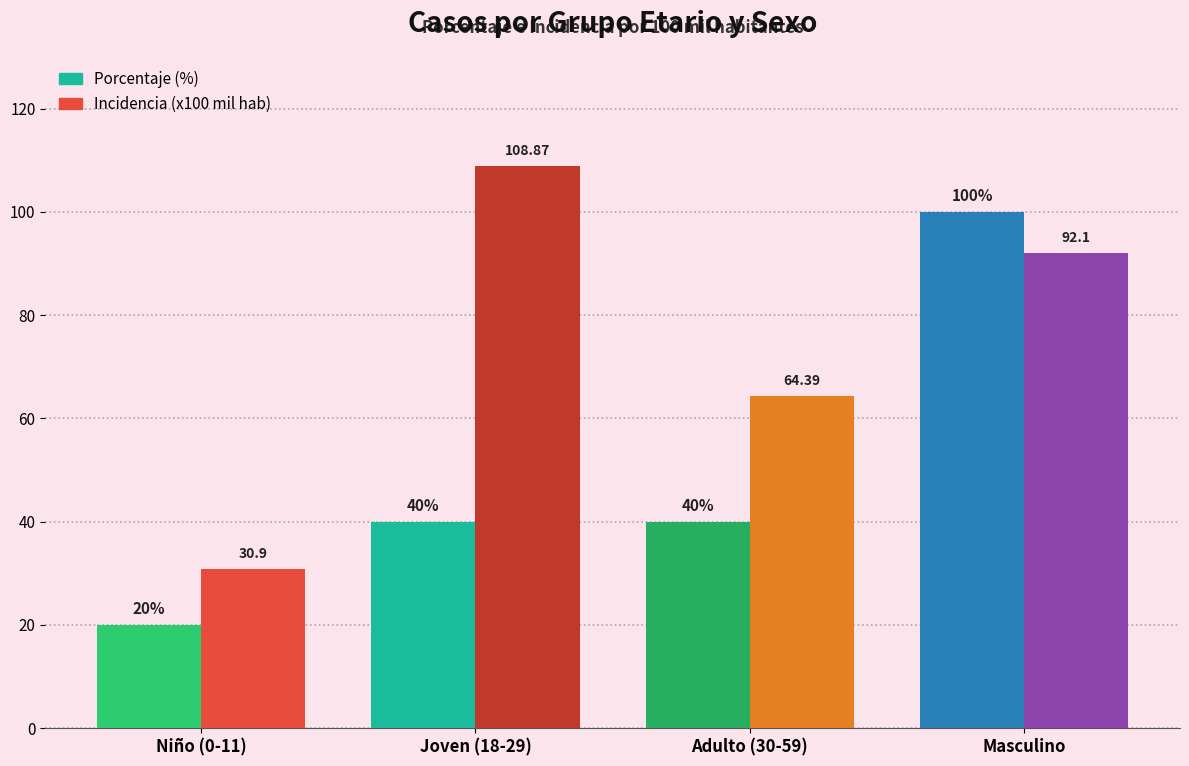

At which category is the sum across all series the highest?

Masculino